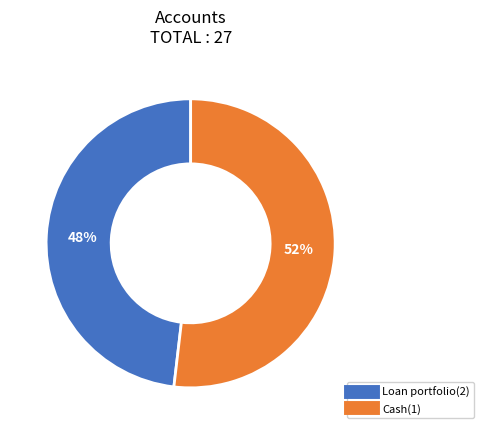

Which has a higher value, Loan portfolio(2) or Cash(1)?

Cash(1)